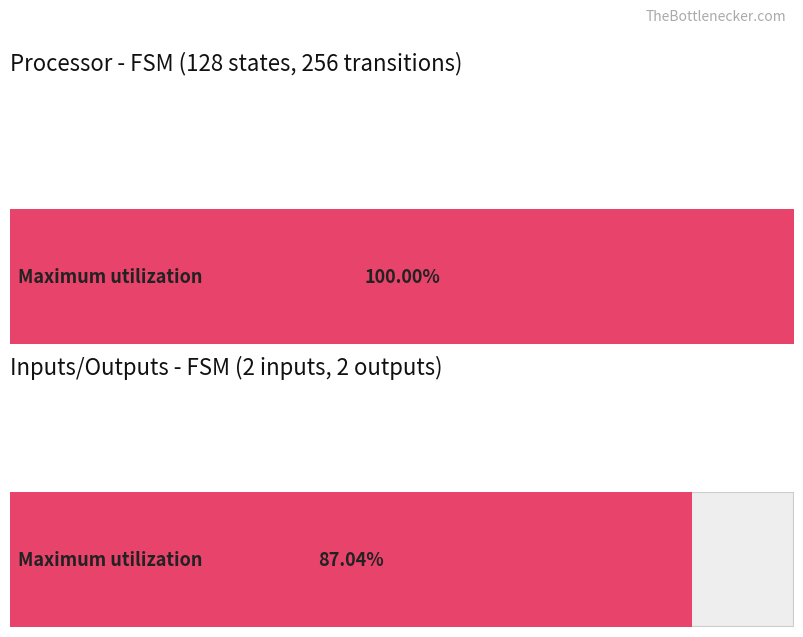

Count the number of data series in this chart.

2